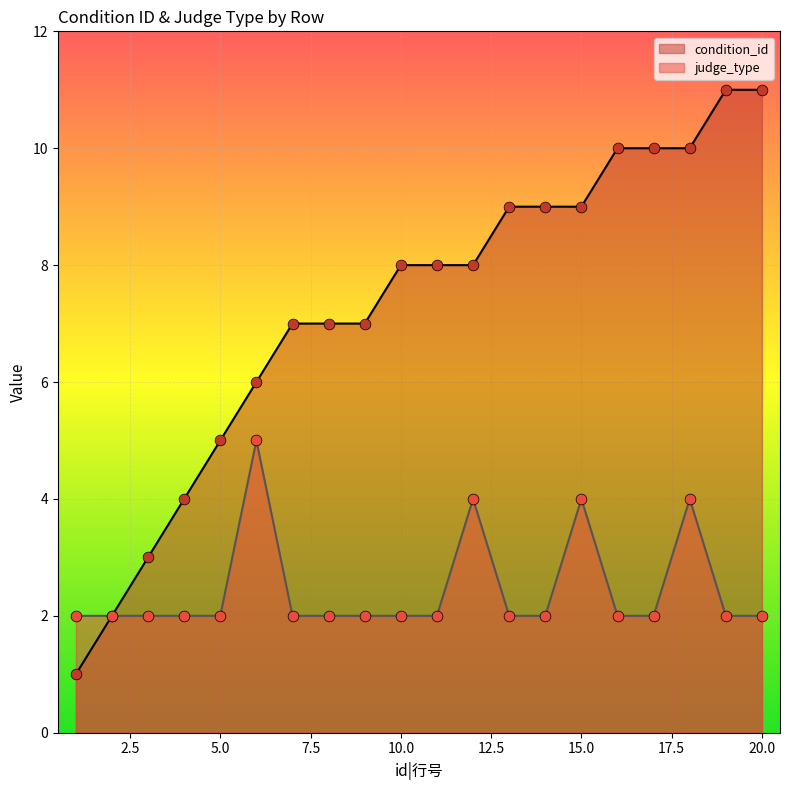

Which series has the widest spread of Y values?

condition_id